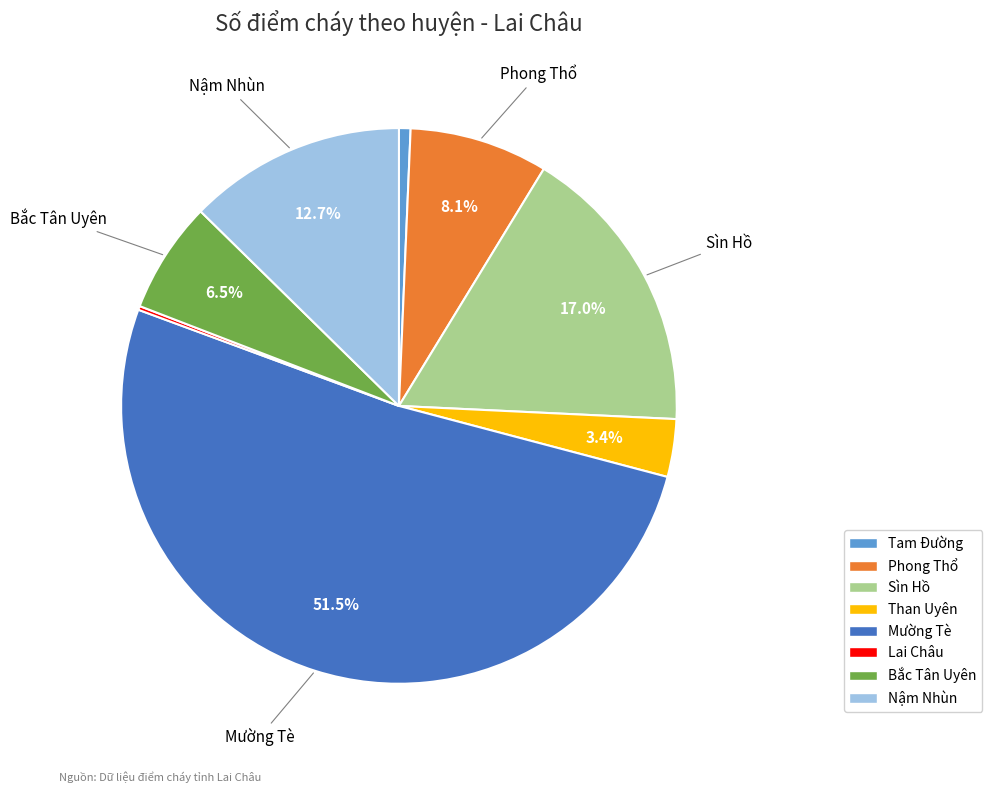

Between Phong Thổ and Than Uyên, which is larger?

Phong Thổ